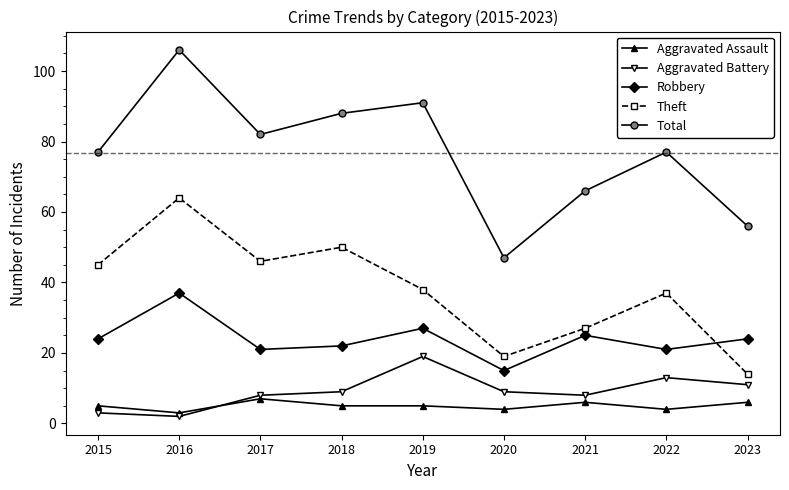

What is the value of the Robbery point at the 9th from the left?

24